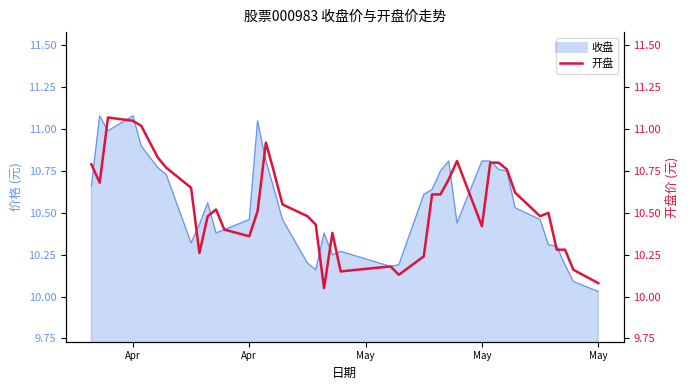

What is the maximum value shown in the chart?

11.1